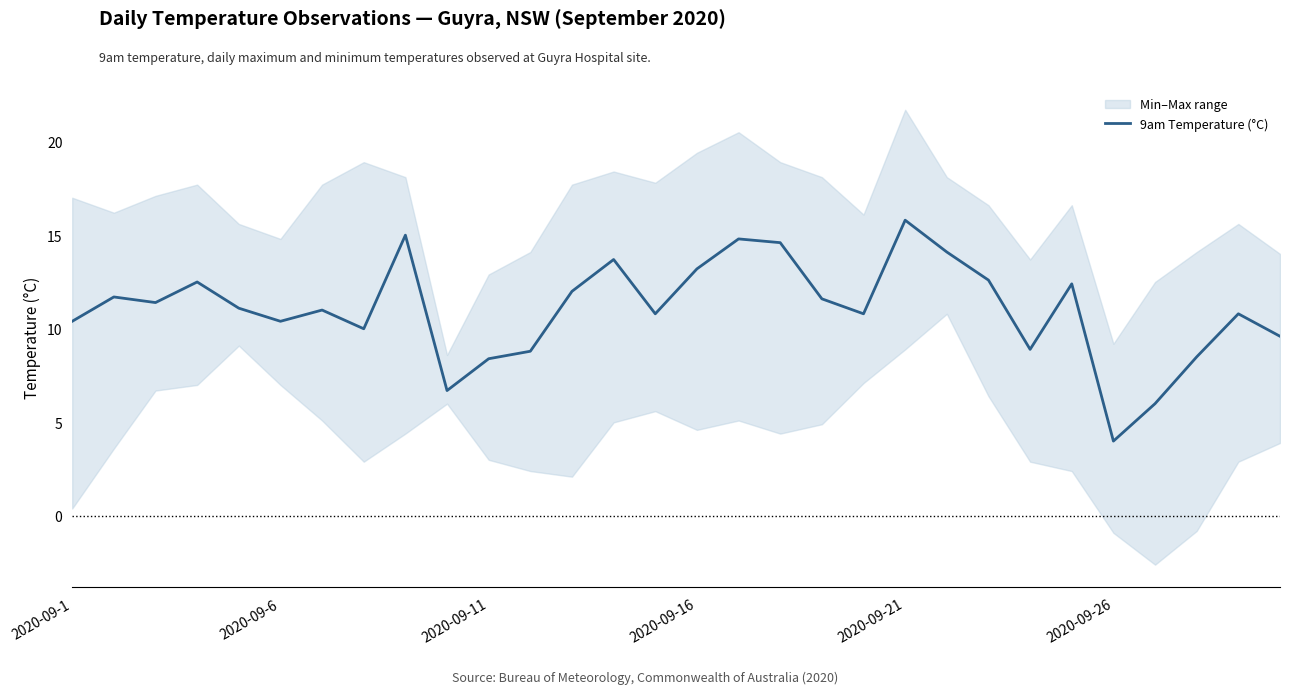

How many lines are shown in the chart?

1